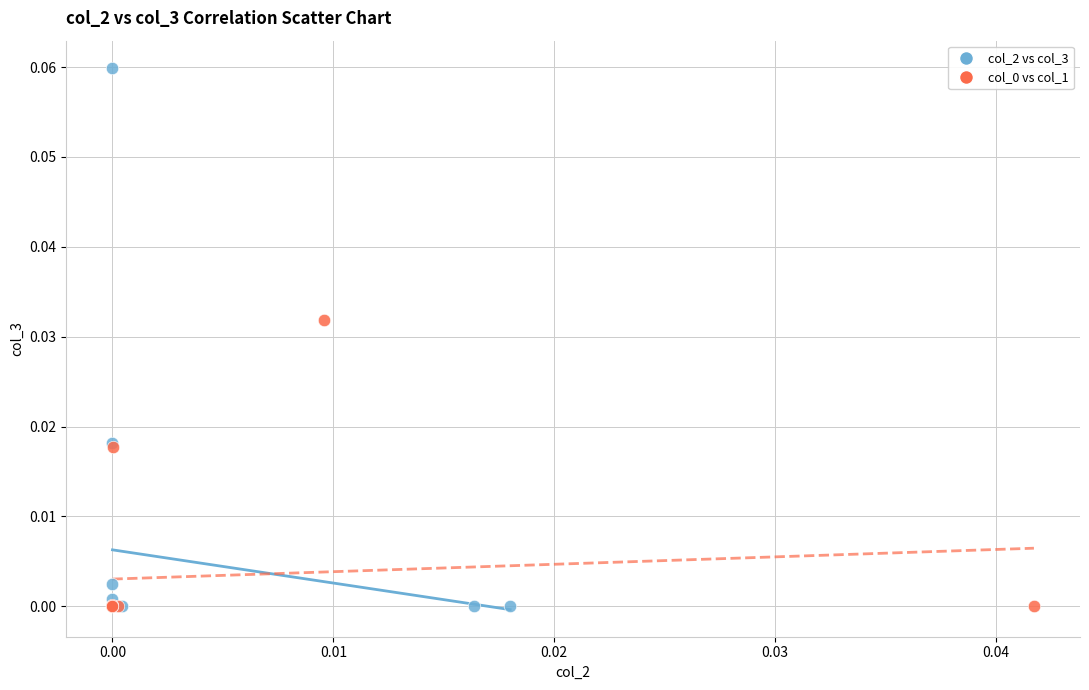

Which series has the largest Y range (max minus min)?

col_2 vs col_3